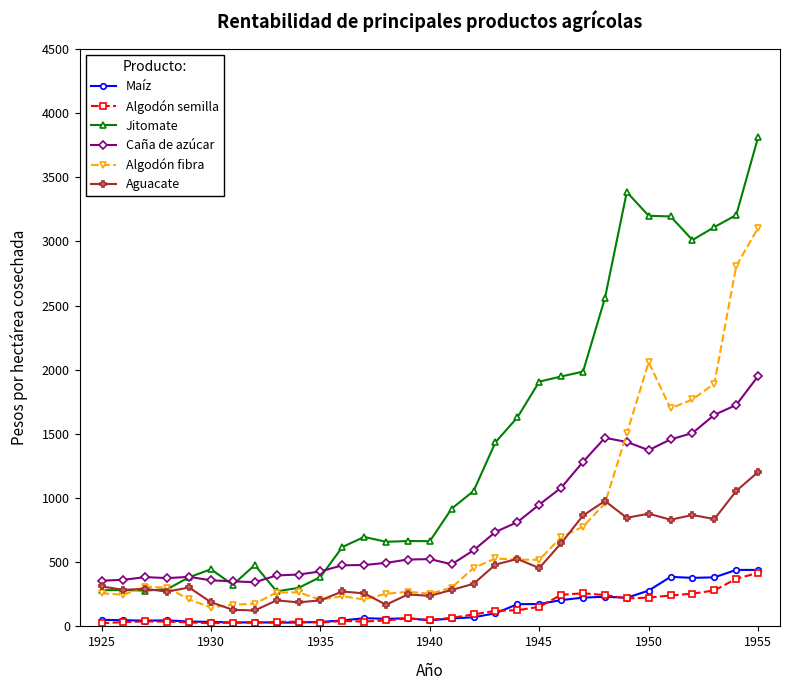

Does the chart display data point markers on the line(s)?

Yes